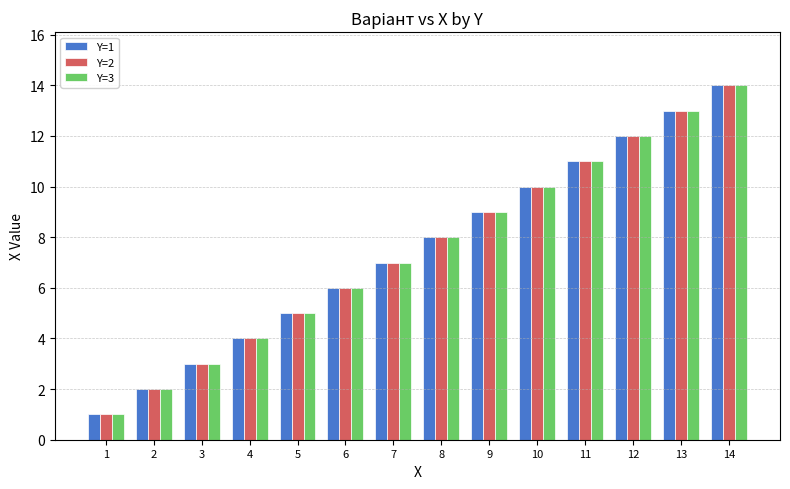

What is the greatest value displayed?

14